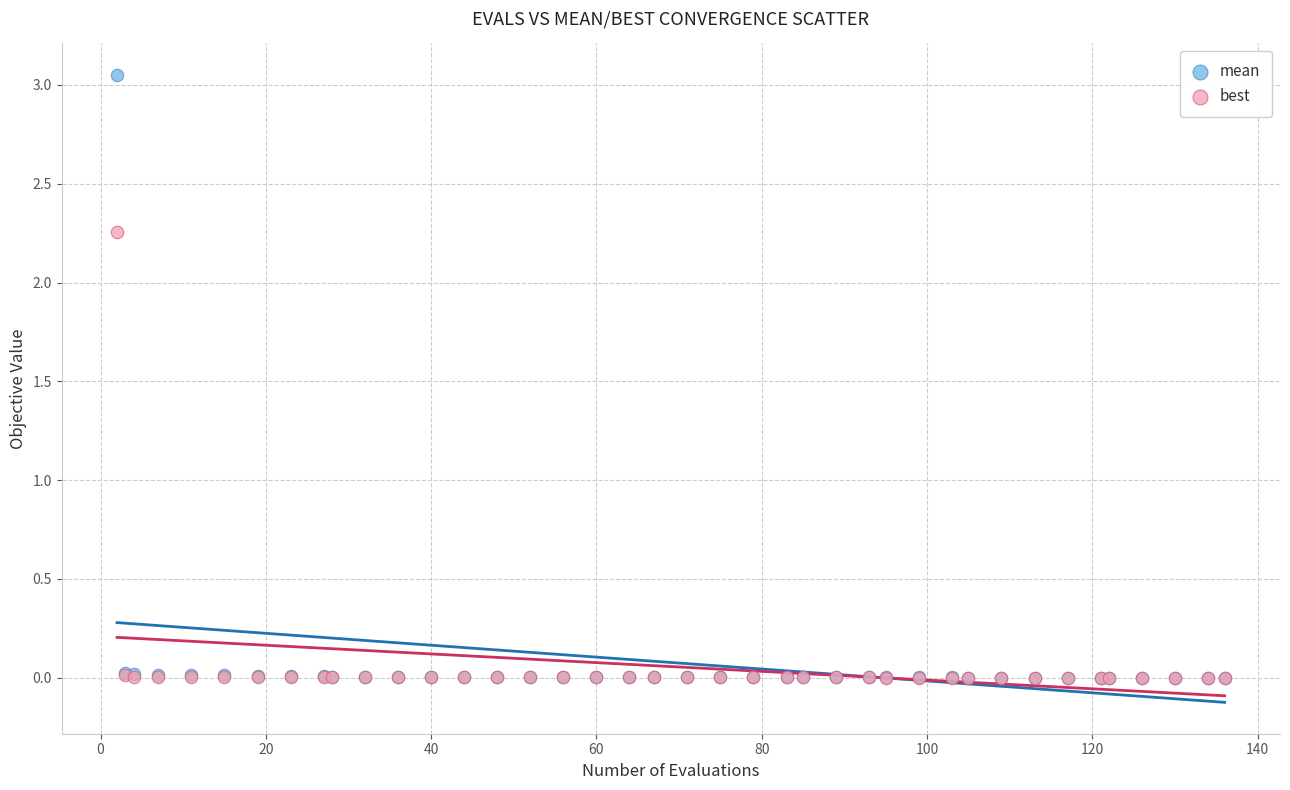

Which series has the largest Y range (max minus min)?

mean